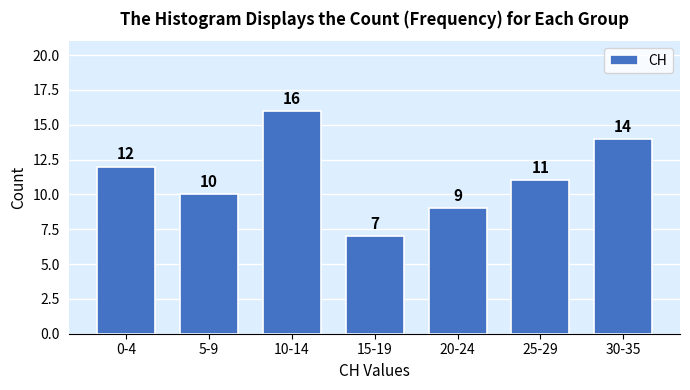

Reading left to right, what are all the values shown in this chart?

0-4=12	5-9=10	10-14=16	15-19=7	20-24=9	25-29=11	30-35=14